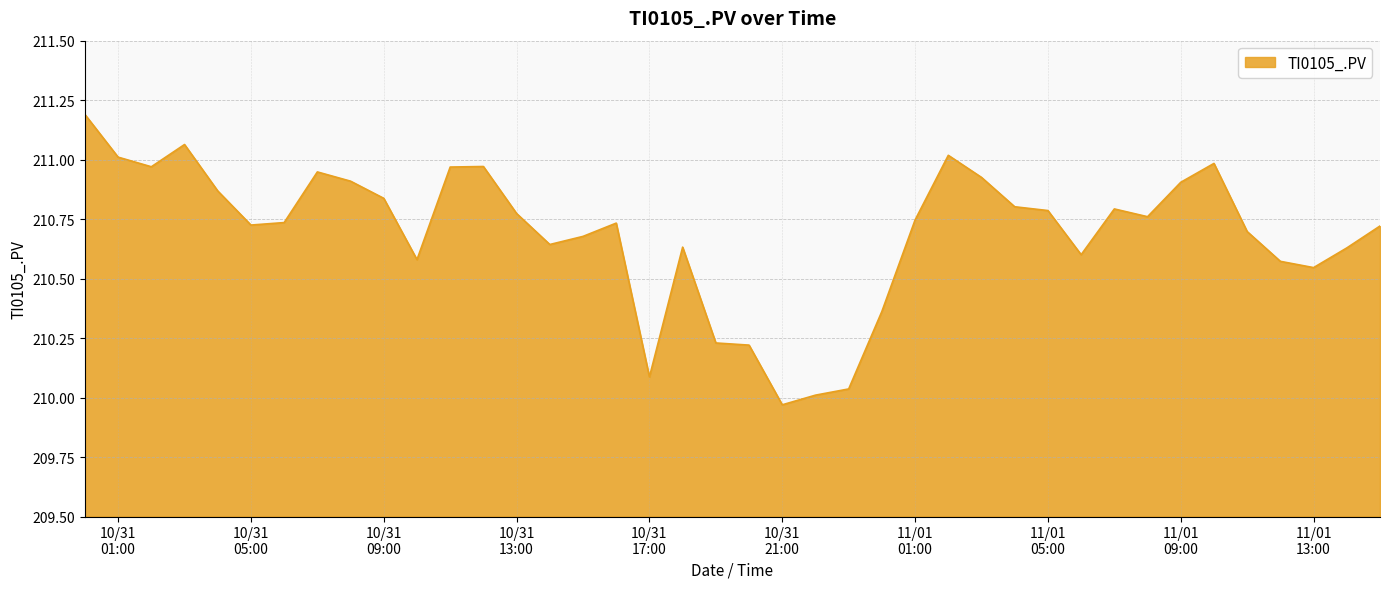

What is the maximum value shown in the chart?

211.2